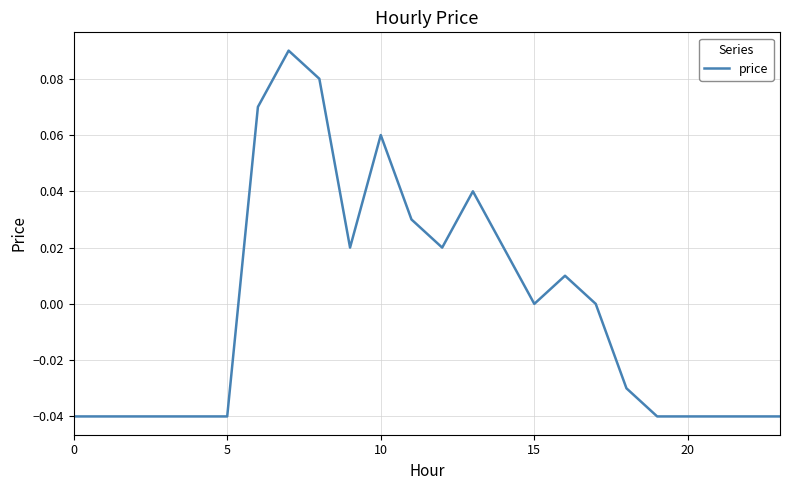

At which category does the chart reach its peak across all series?

7